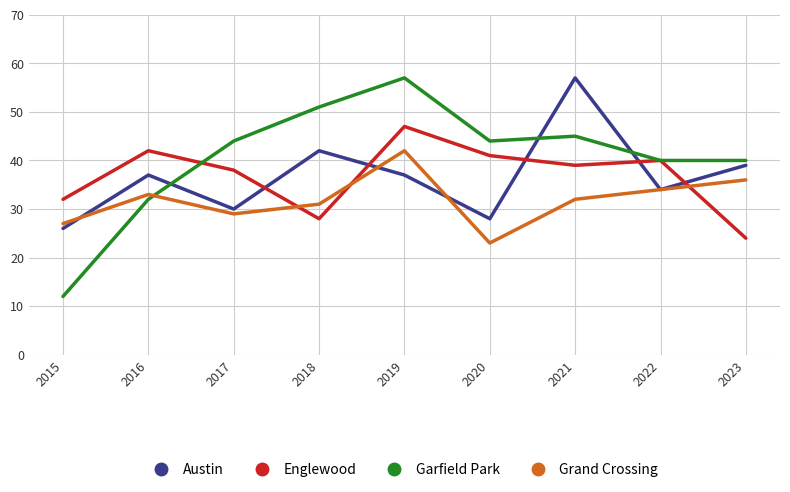

What is the total value across all series at 2023?

139